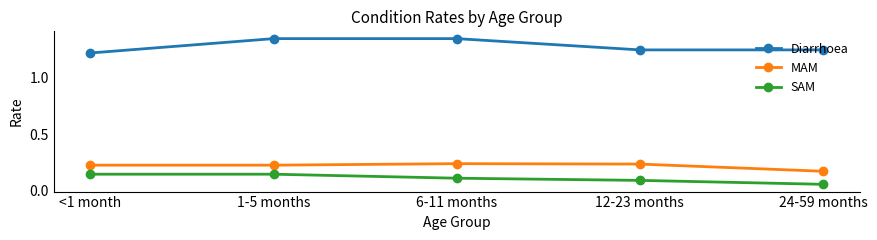

Which category has the lowest value across all series?

24-59 months